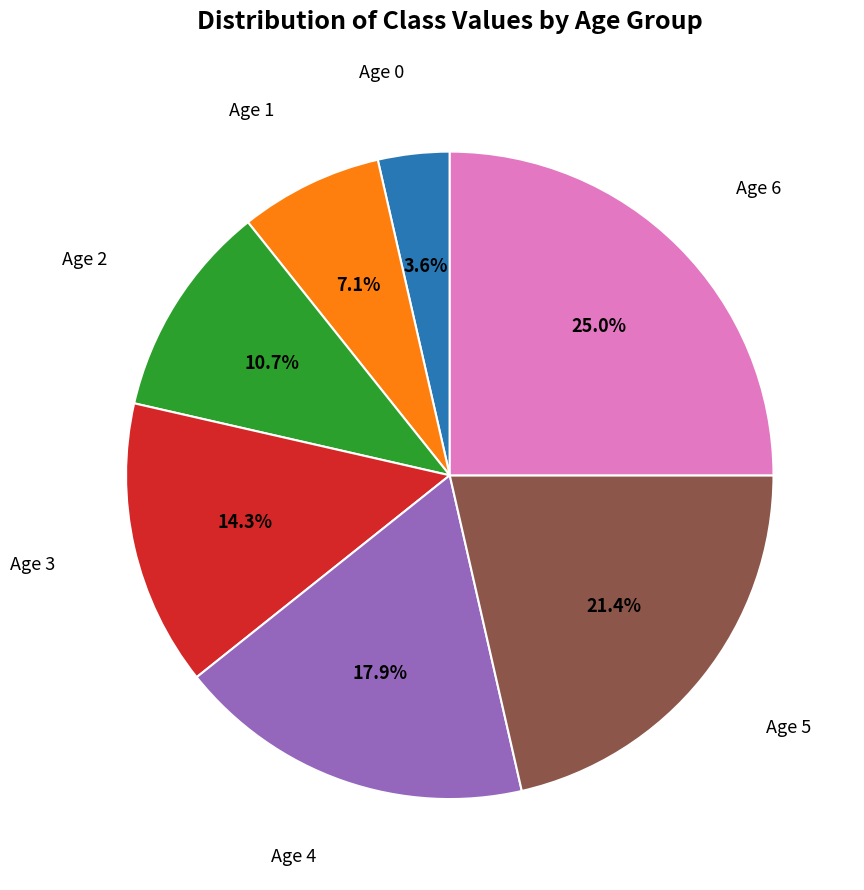

Is there any slice that represents more than half of the pie?

No